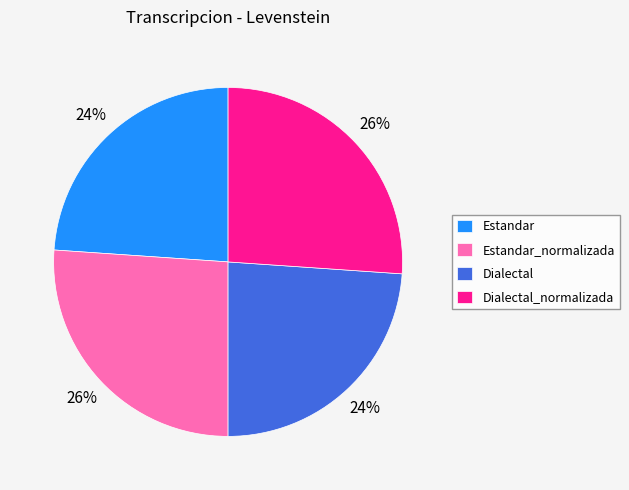

How many slices are in this pie chart?

4